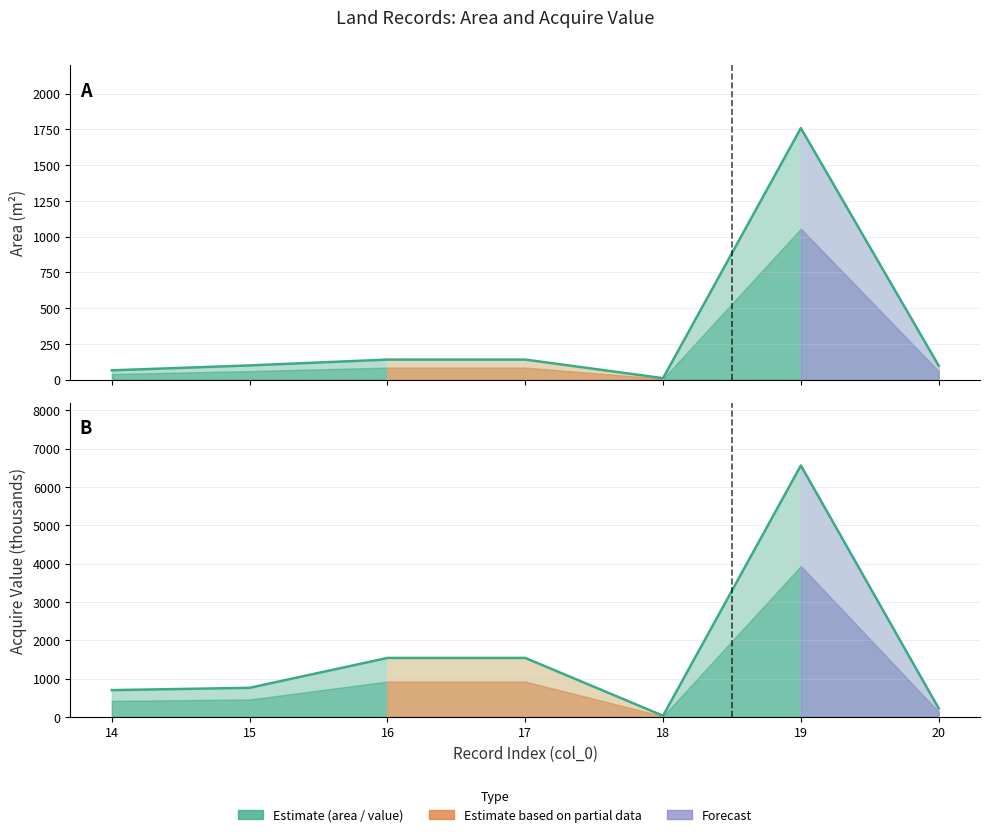

Which series has the largest total across all categories?

acquire_value